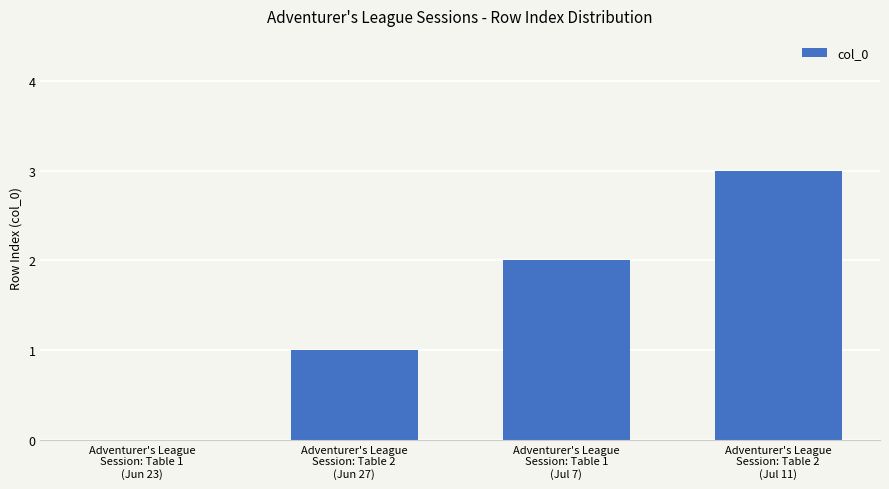

What is the maximum value shown in the chart?

3